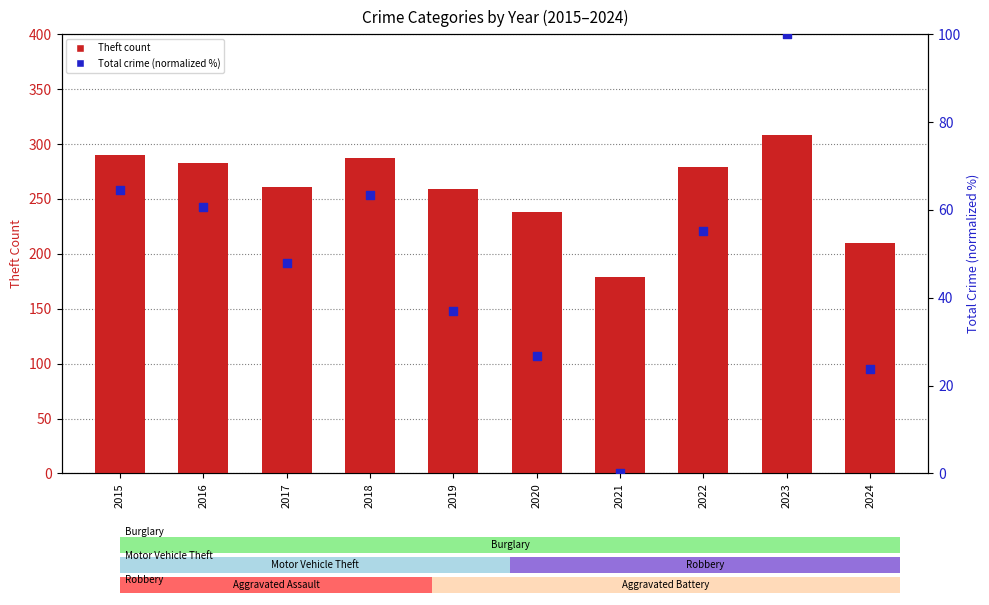

Which series contains the highest Y value?

Theft